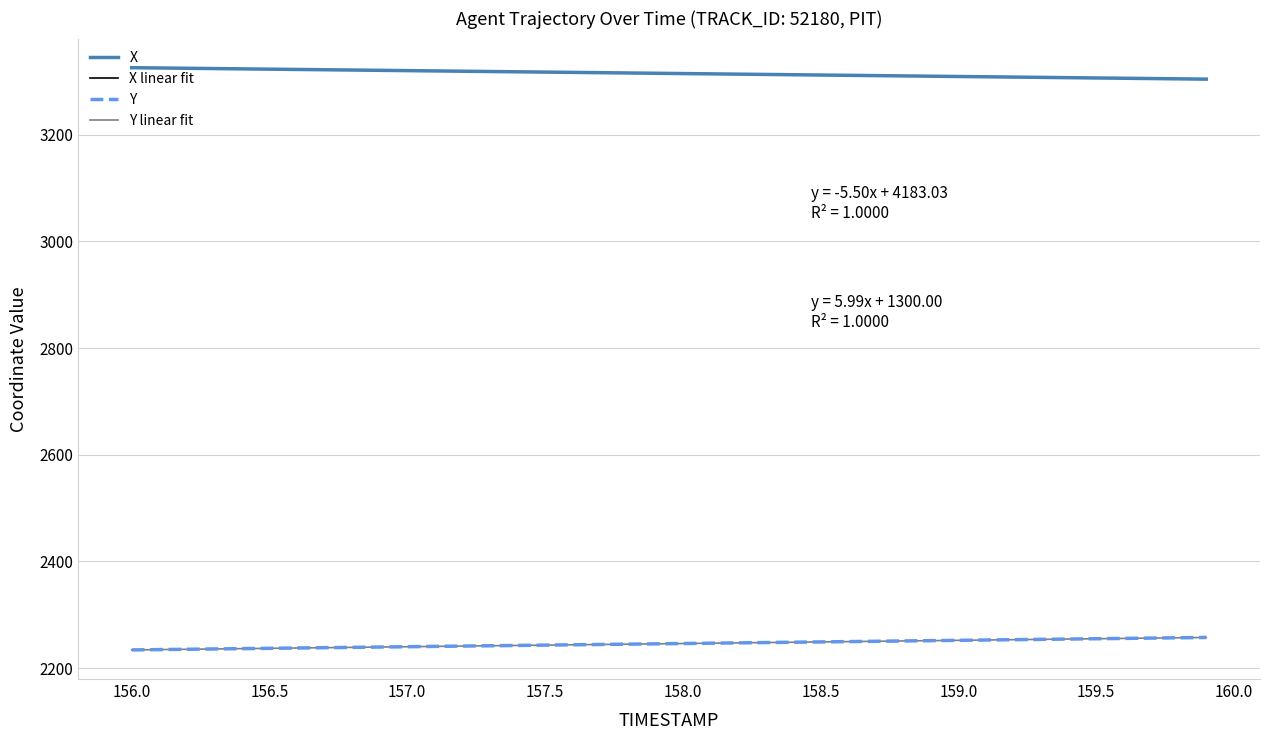

What is the minimum value shown in the chart?

2234.3